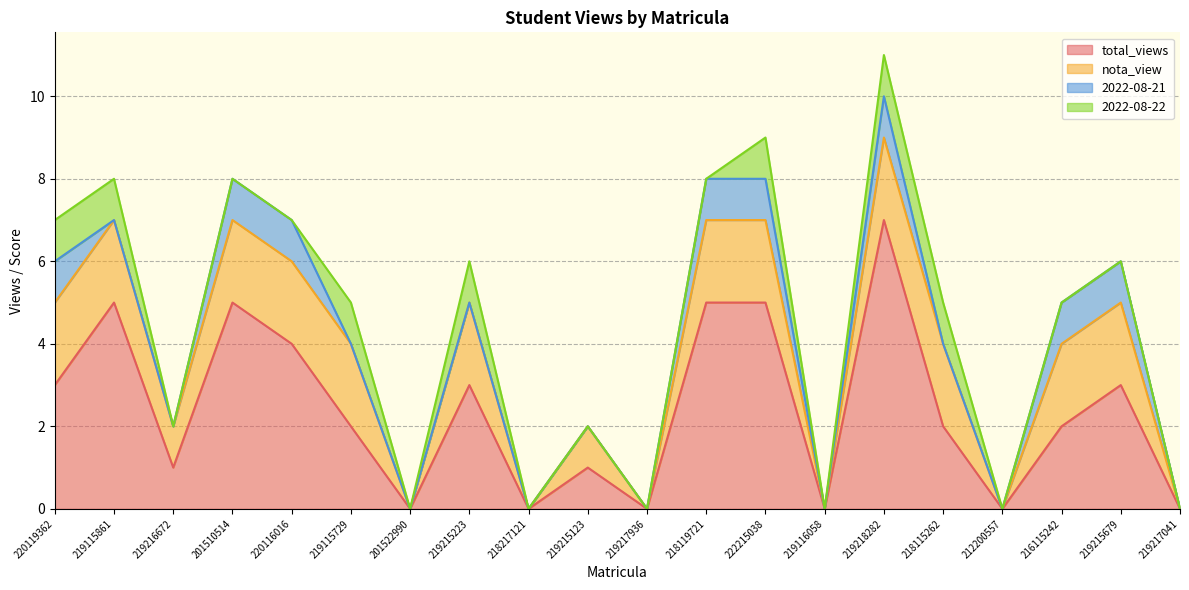

Reading left to right, transcribe all the data shown in this chart.

total_views: 3	5	1	5	4	2	0	3	0	1	0	5	5	0	7	2	0	2	3	0
nota_view: 2	2	1	2	2	2	0	2	0	1	0	2	2	0	2	2	0	2	2	0
2022-08-21: 1	0	0	1	1	0	0	0	0	0	0	1	1	0	1	0	0	1	1	0
2022-08-22: 1	1	0	0	0	1	0	1	0	0	0	0	1	0	1	1	0	0	0	0